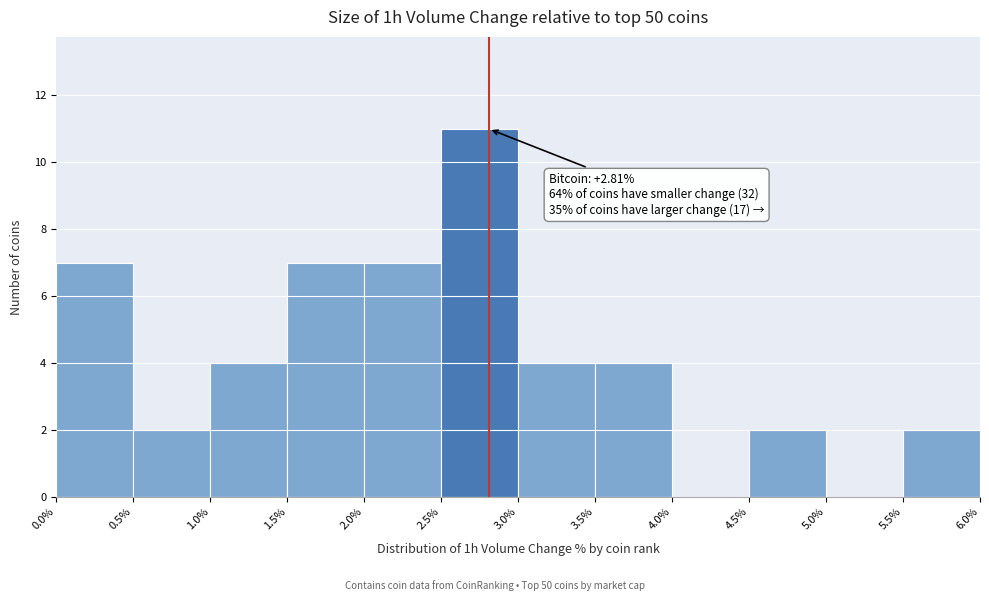

Which range on the x-axis has the tallest bar?

2.5% to 3.0%